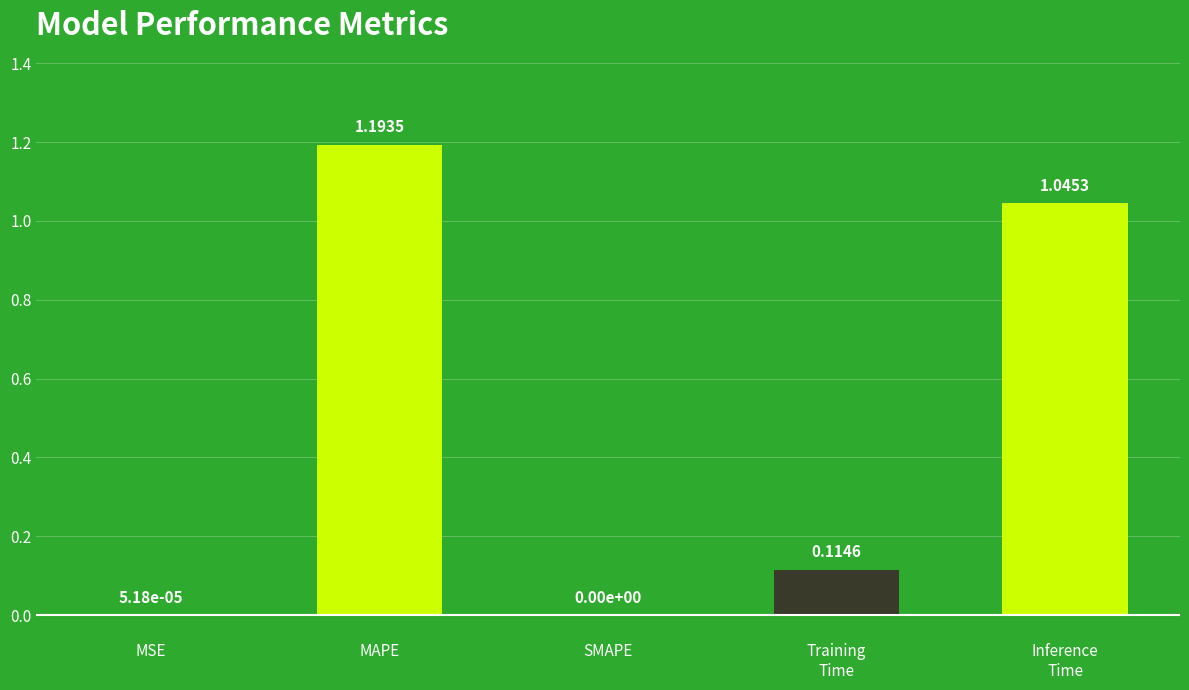

Which category has the highest value across all series?

MAPE